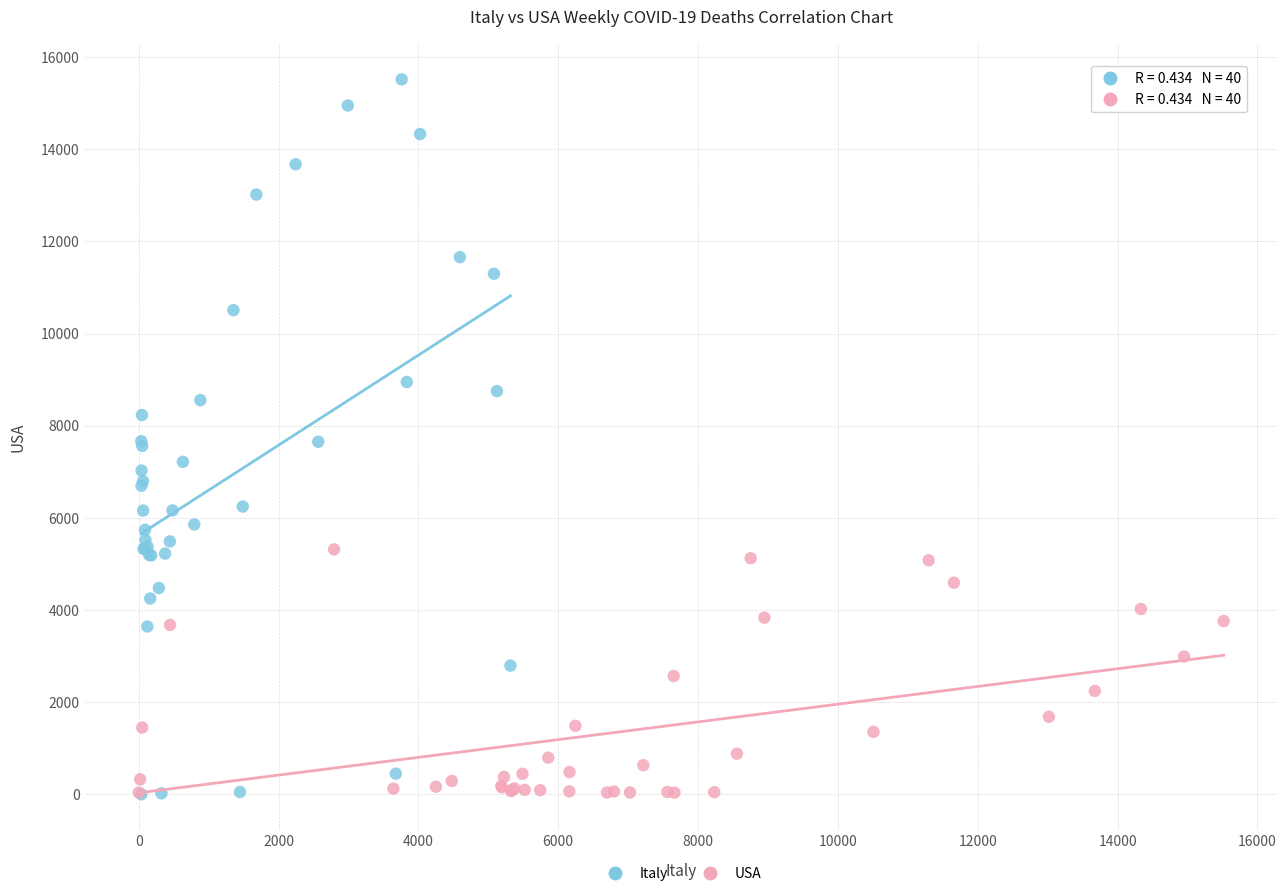

Which series has the widest spread of Y values?

Italy